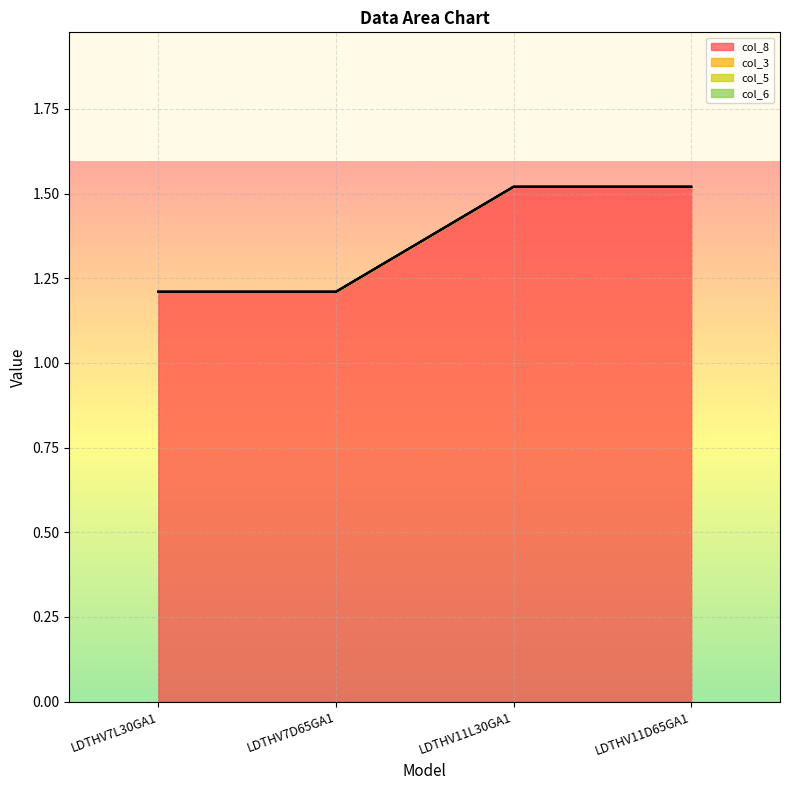

Is it true that col_6 equals 0.0 at LDTHV7L30GA1?

True